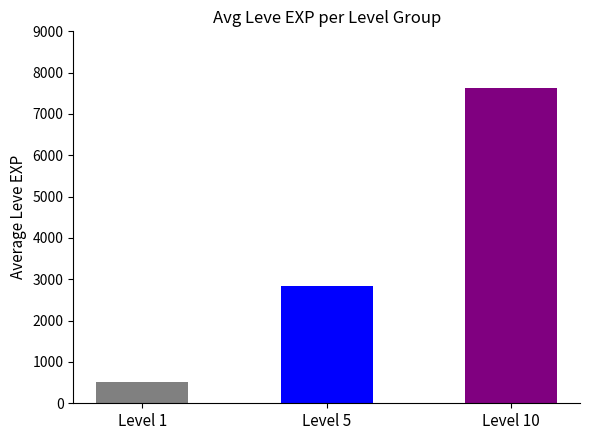

Rank the categories by value from lowest to highest.

Level 1, Level 5, Level 10